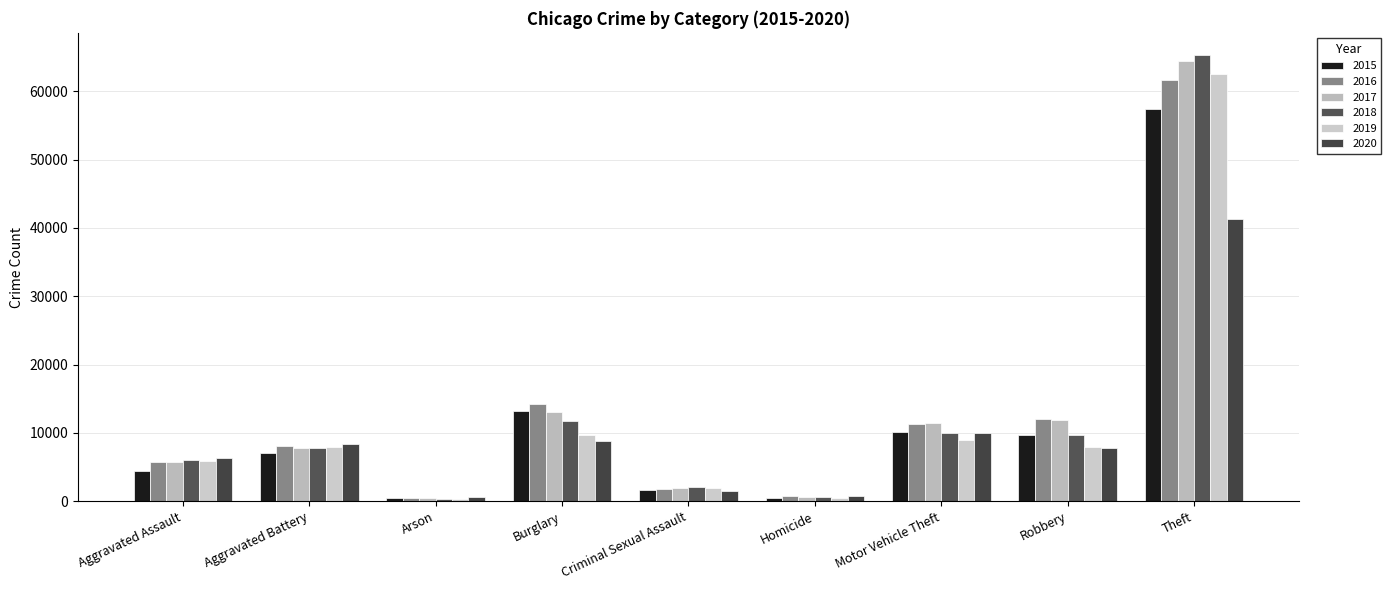

What is the difference between the maximum and minimum values in the 2015 series?

56903